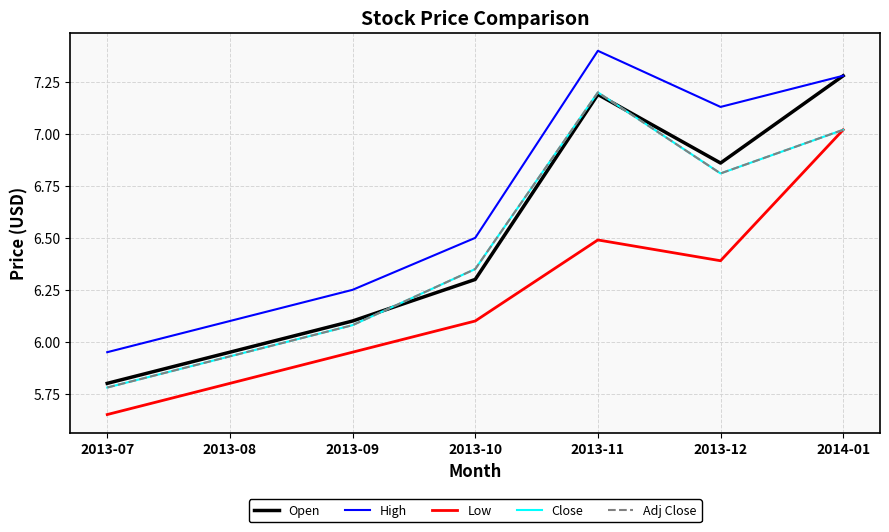

Which series has the widest spread of values?

Open